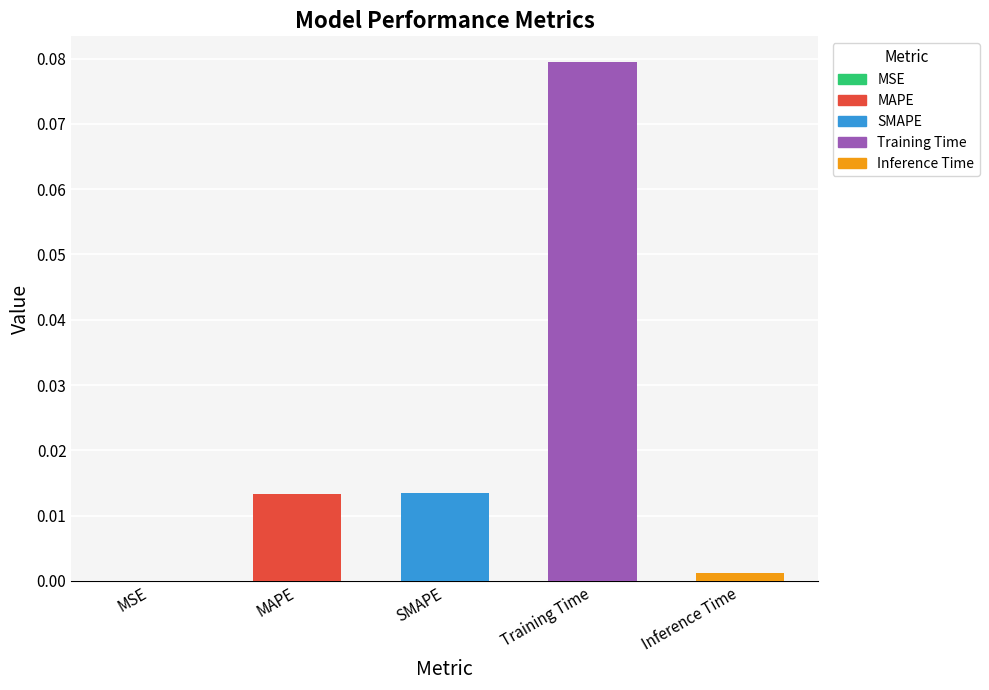

Where is the data nearest to the value 0?

MSE